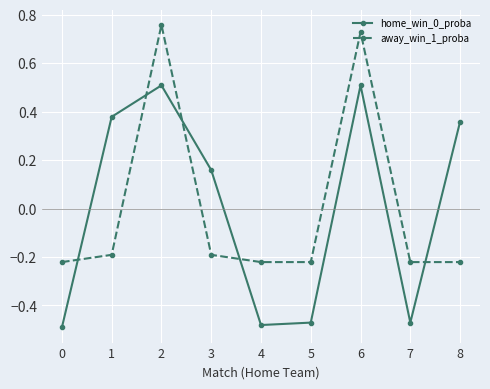

How many home_win_0_proba values are between 0 and 1?

5